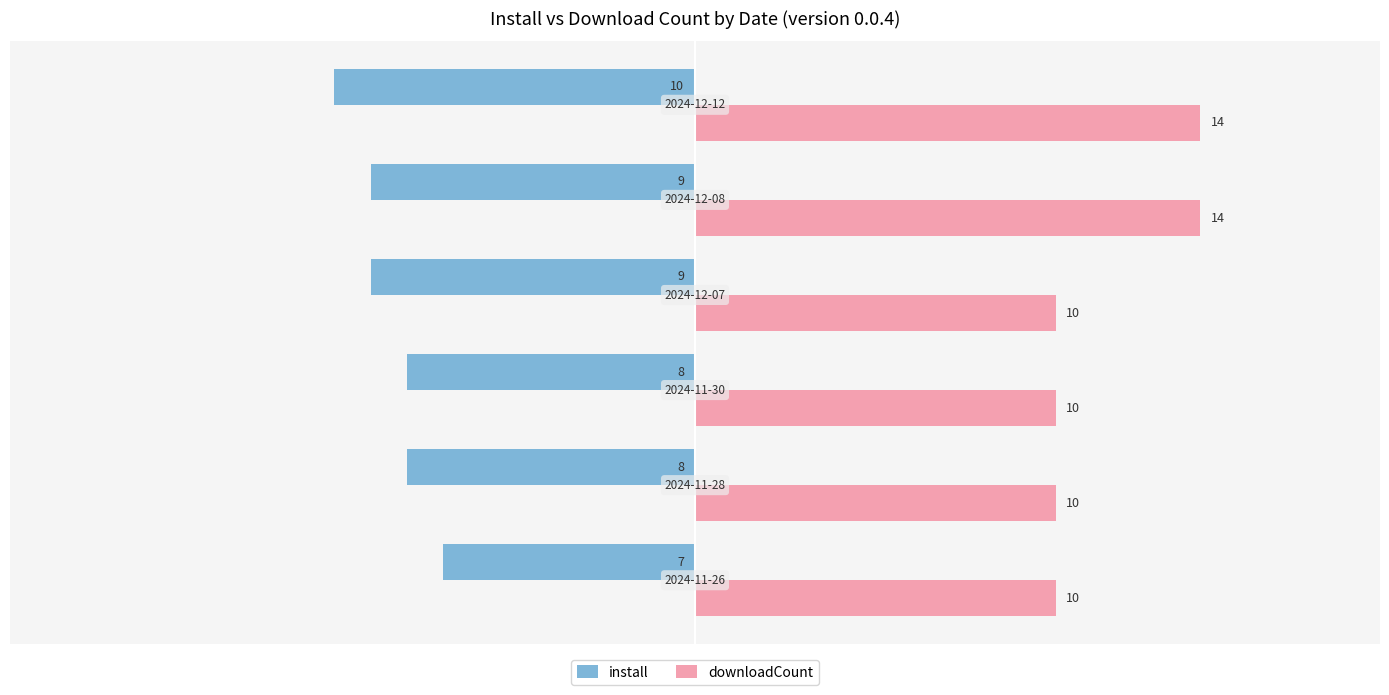

What is the total value across all series at 2024-11-26?

3